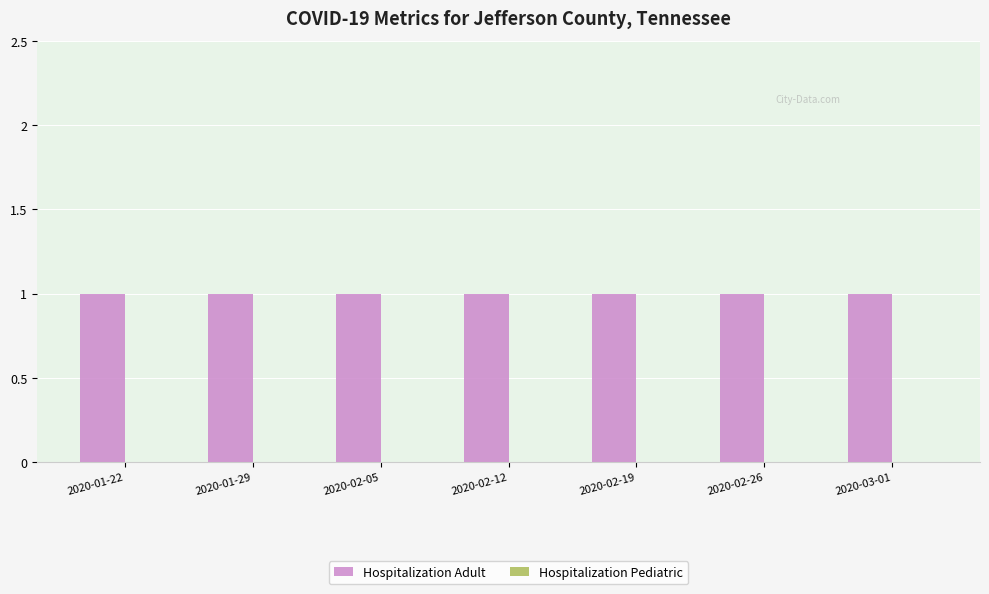

Between 2020-01-29 and 2020-02-12, which series saw the biggest shift?

Hospitalization Adult